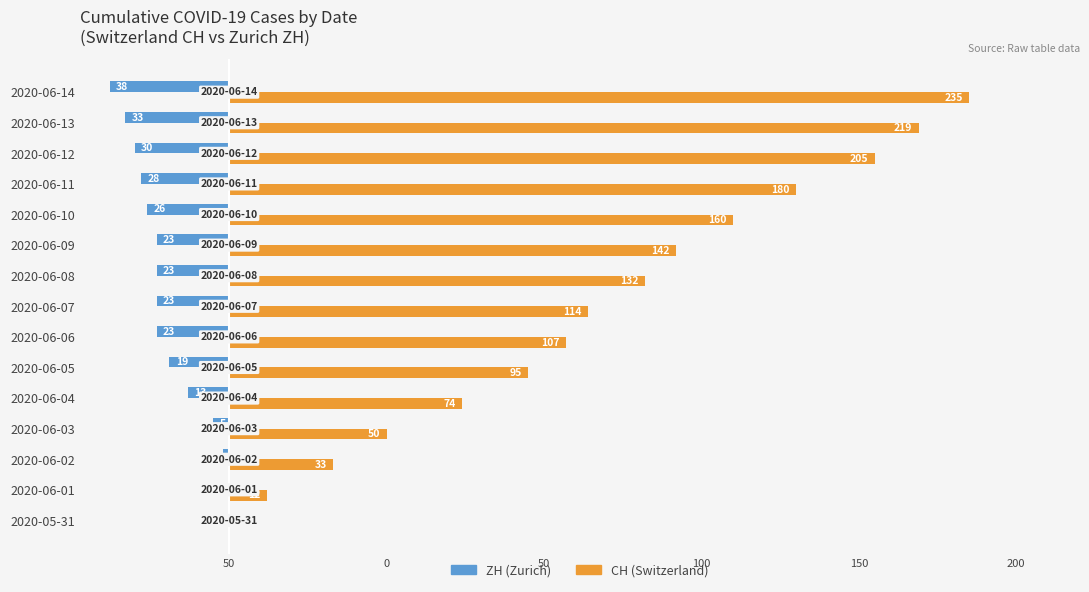

The CH series shows 25 at 2020-06-04. True or false?

False